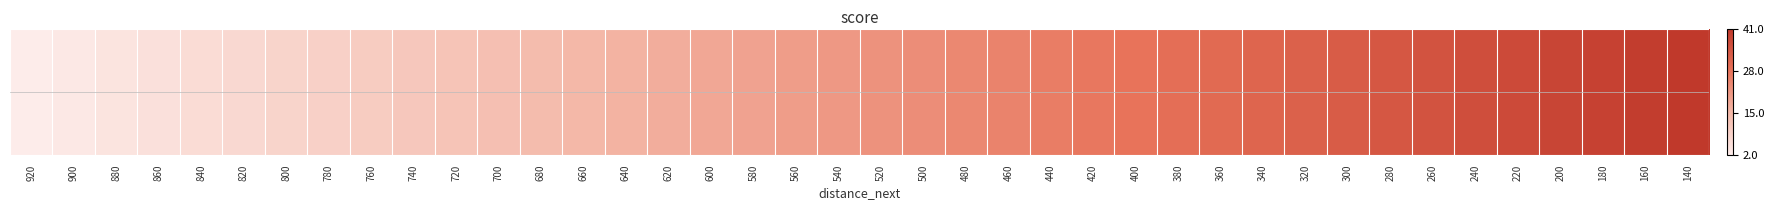

What is the difference between the maximum and minimum values?

39